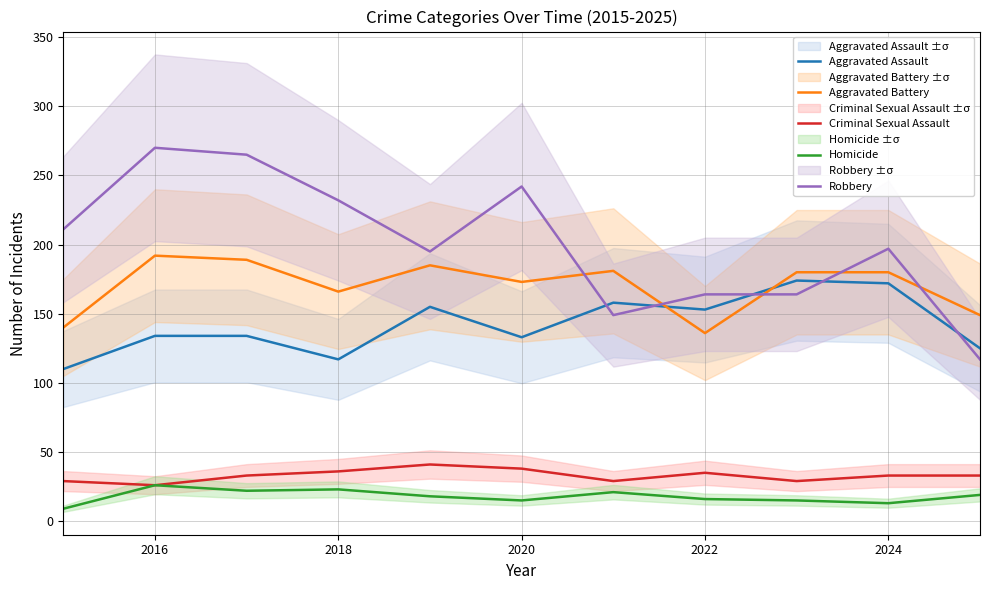

True or false: Aggravated Battery has a value of 180 at 2024.

True